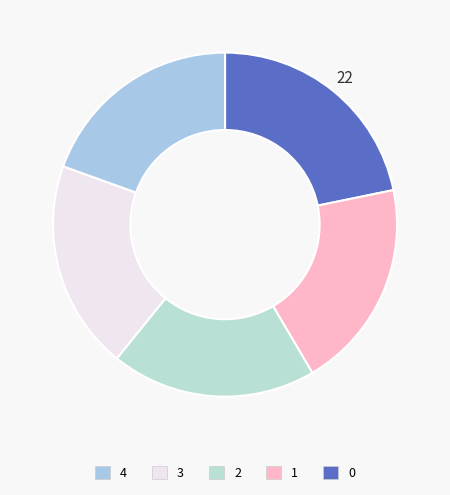

How many slices are in this pie chart?

5